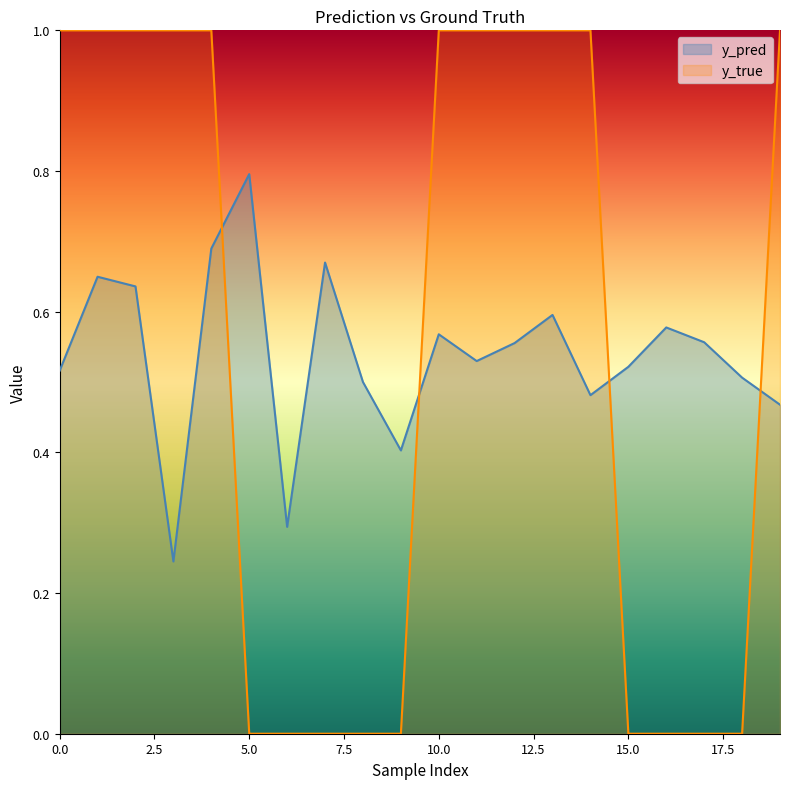

List the labels in order of y_pred value, largest first.

5, 4, 7, 1, 2, 13, 16, 10, 17, 12, 11, 15, 0, 18, 8, 14, 19, 9, 6, 3